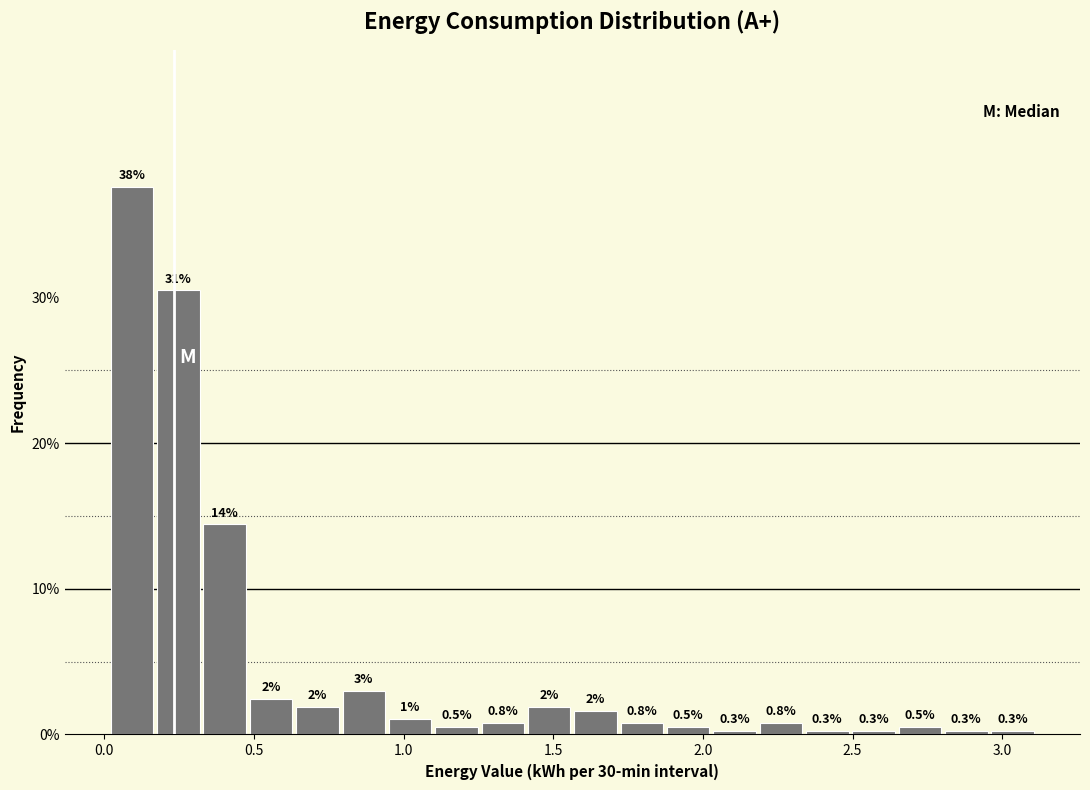

Read against the x-axis, roughly where is the centre of the tallest bar?

0.10